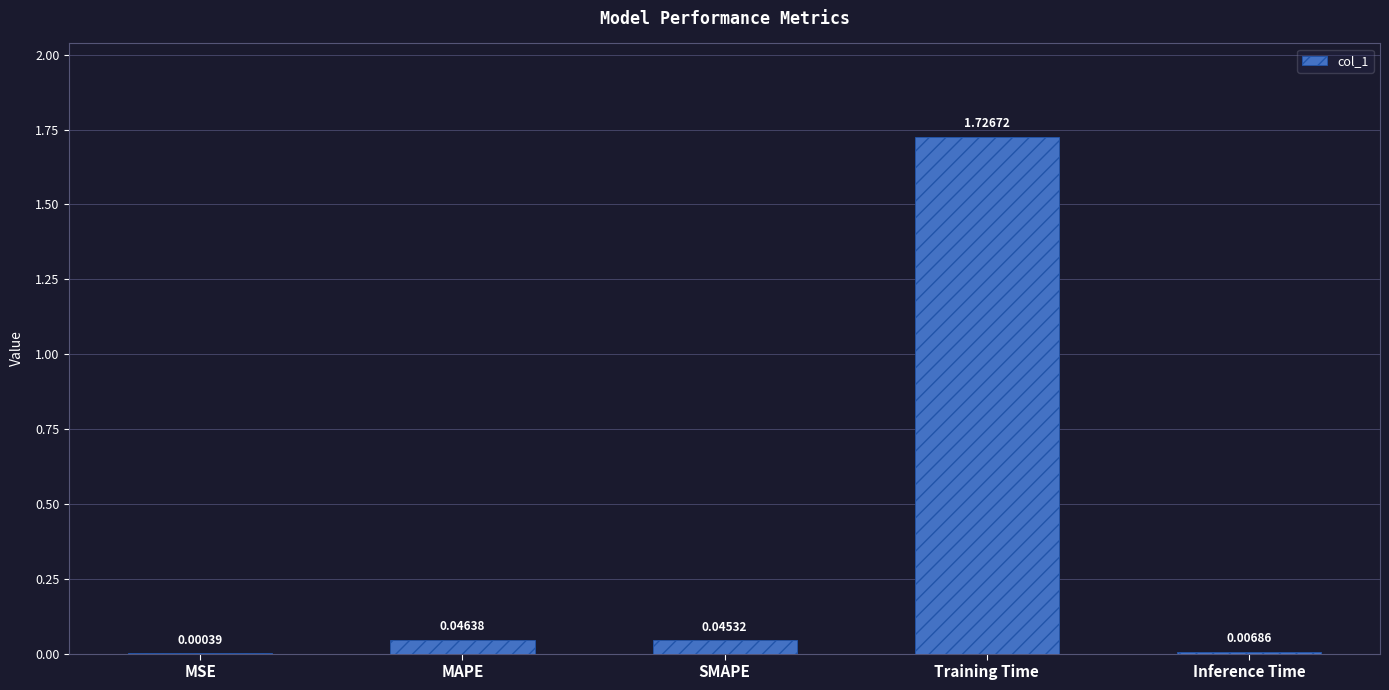

What is the average value?

0.4